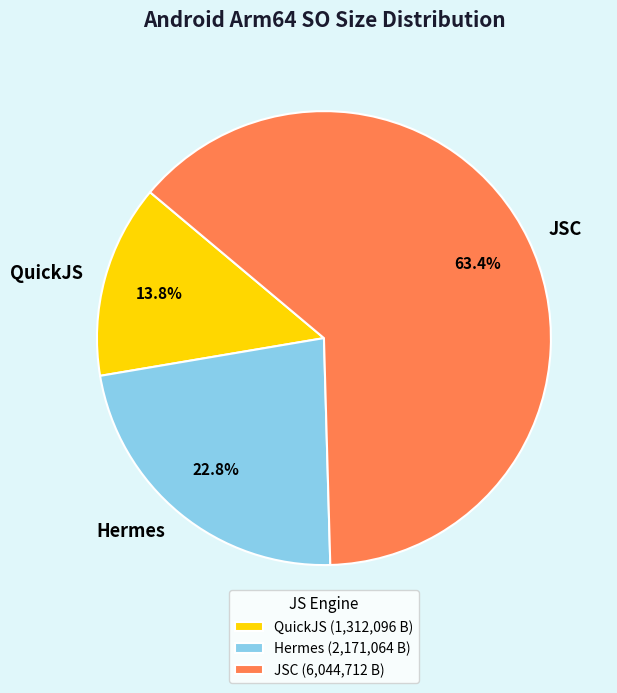

How many segments does this pie chart have?

3